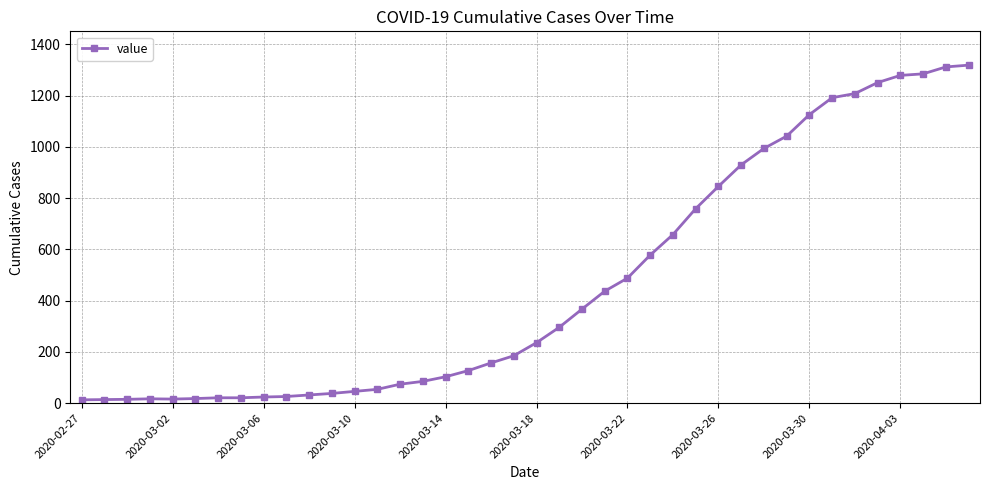

How many data points are less than 236?

20